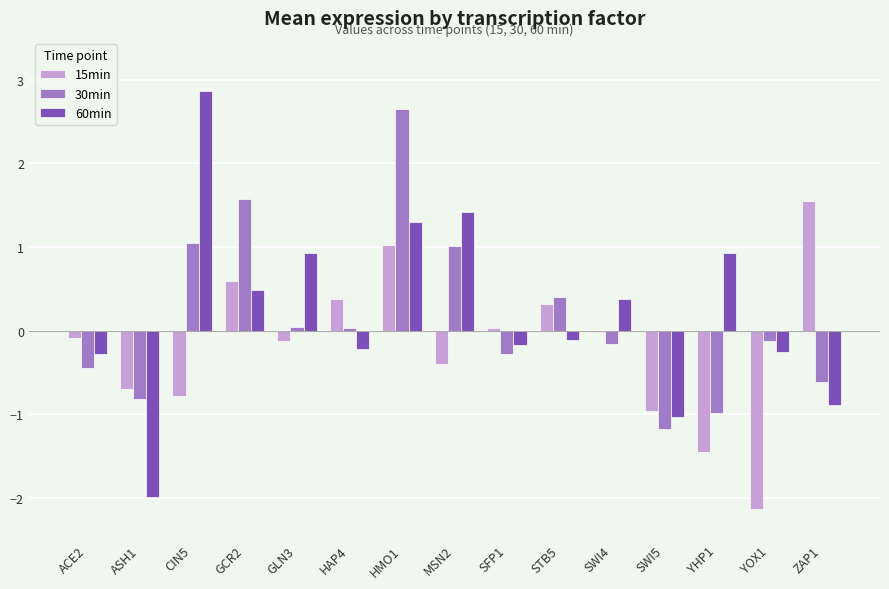

What is the average value of the 15min series?

-0.2